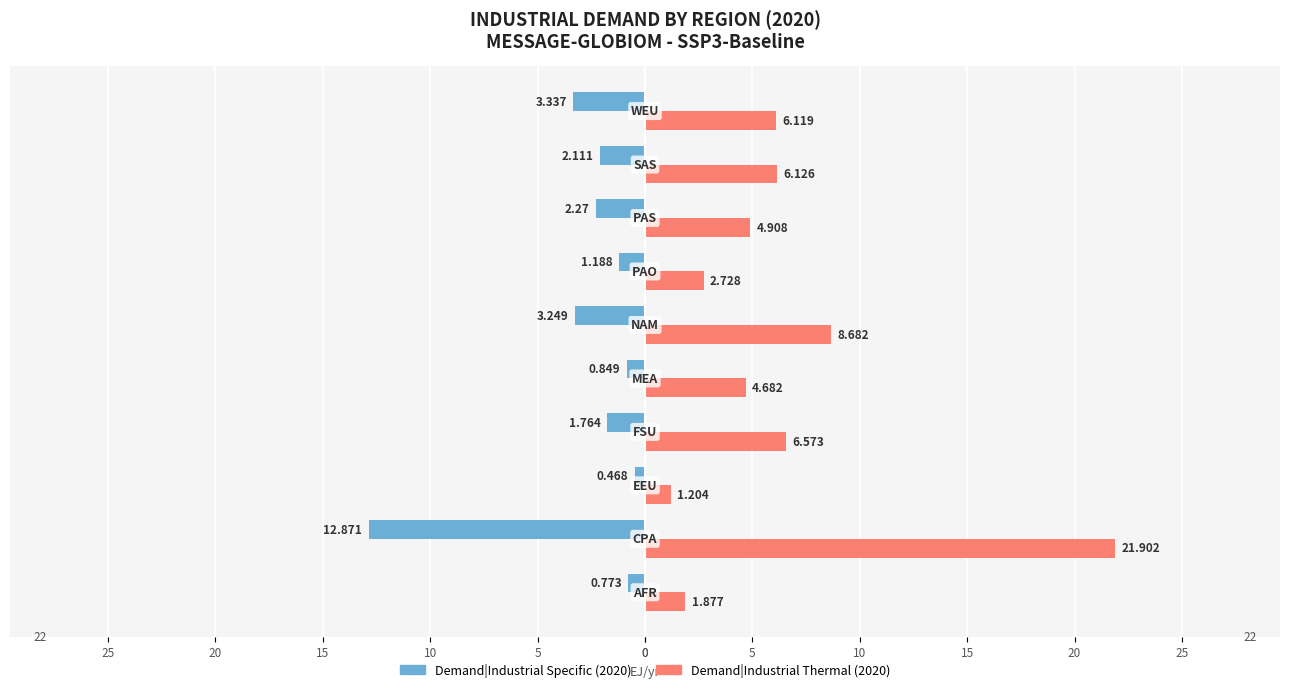

Reading left to right, list all the values displayed in this chart.

Demand|Industrial Specific (2020): -0.8	-12.9	-0.5	-1.8	-0.8	-3.2	-1.2	-2.3	-2.1	-3.3
Demand|Industrial Thermal (2020): 1.9	21.9	1.2	6.6	4.7	8.7	2.7	4.9	6.1	6.1